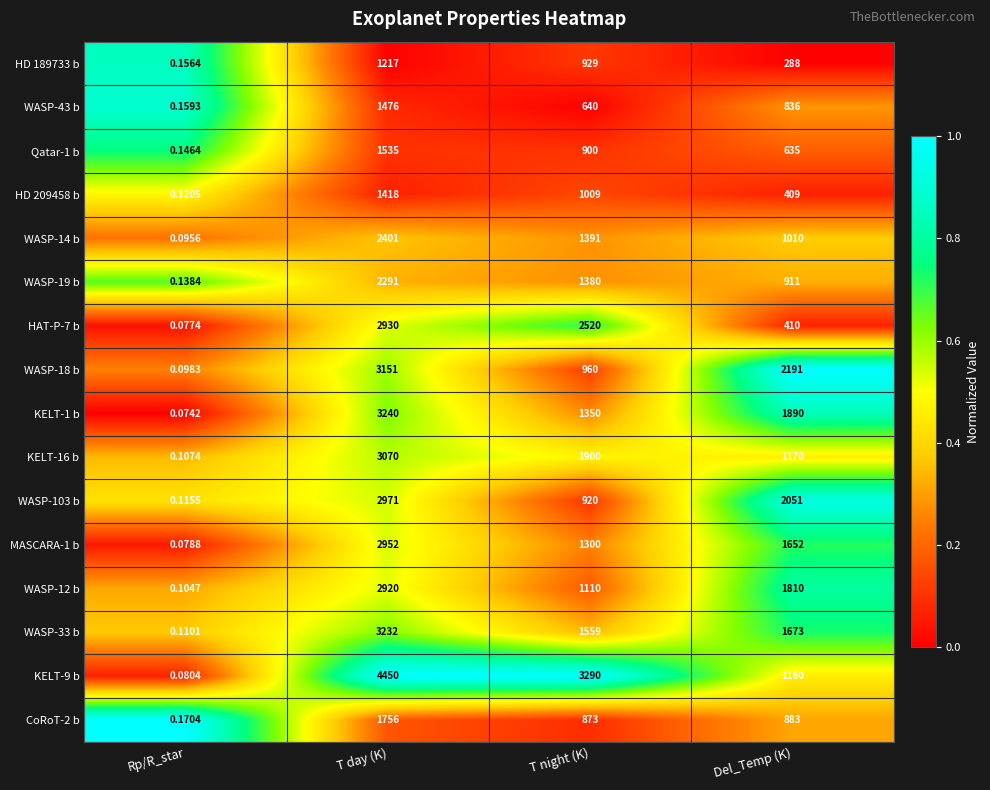

Where does the WASP-103 b series first go above 2051?

T day (K)